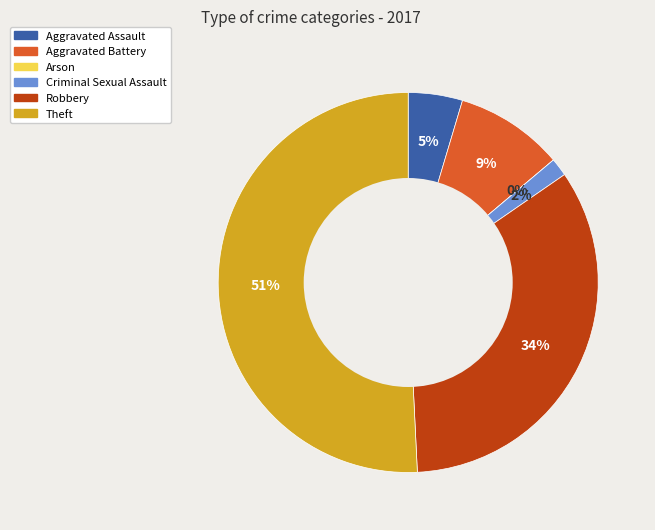

Count the number of slices in the pie.

6